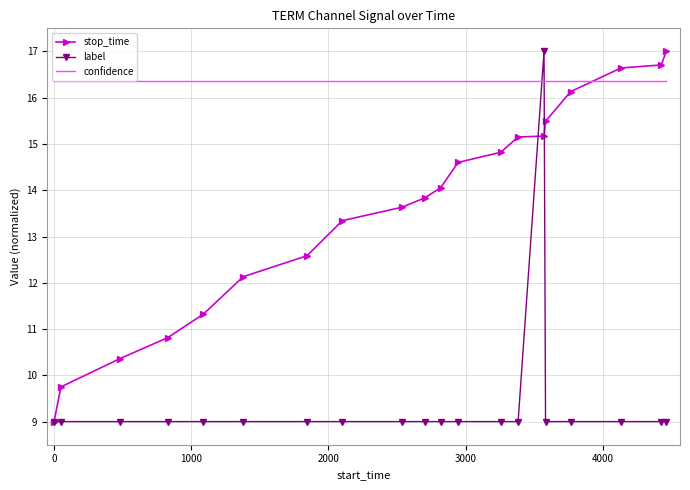

What is the maximum value shown in the chart?

17.0